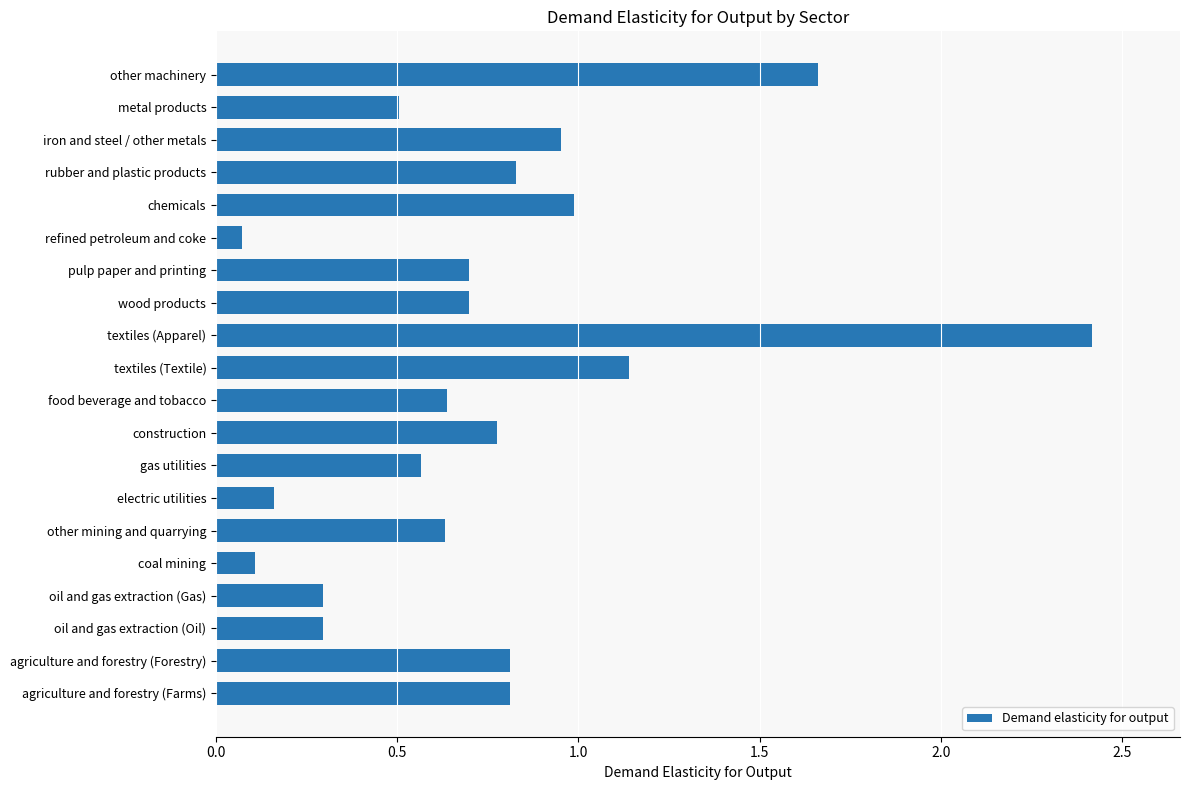

Which has a higher value, coal mining or textiles (Textile)?

textiles (Textile)